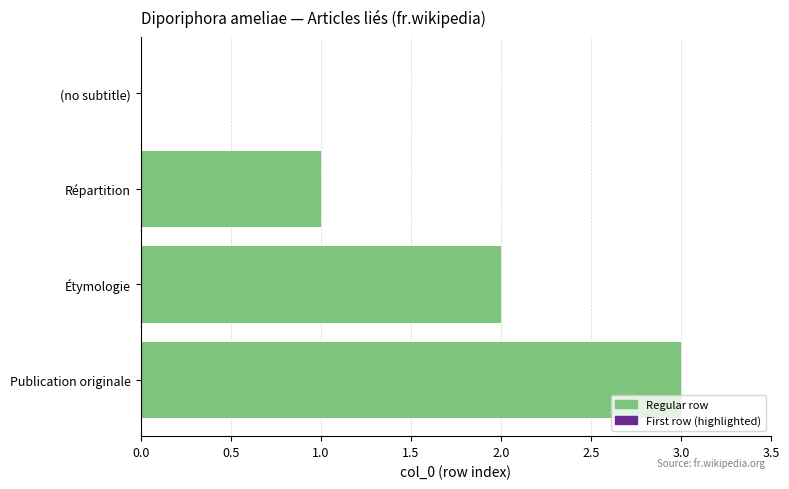

Are the bars horizontal?

Yes